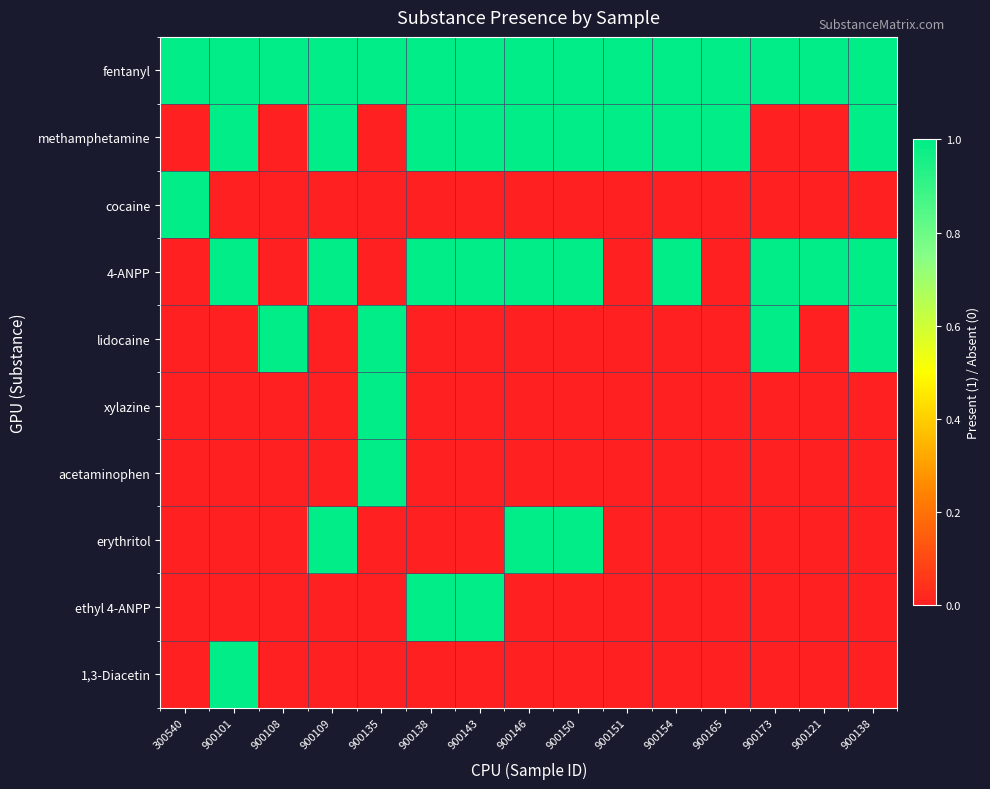

Reading left to right, transcribe all the data shown in this chart.

fentanyl: 300540=1	900101=1	900108=1	900109=1	900135=1	900138=1	900143=1	900146=1	900150=1	900151=1	900154=1	900165=1	900173=1	900121=1	900138=1
methamphetamine: 300540=0	900101=1	900108=0	900109=1	900135=0	900138=1	900143=1	900146=1	900150=1	900151=1	900154=1	900165=1	900173=0	900121=0	900138=1
cocaine: 300540=1	900101=0	900108=0	900109=0	900135=0	900138=0	900143=0	900146=0	900150=0	900151=0	900154=0	900165=0	900173=0	900121=0	900138=0
4-ANPP: 300540=0	900101=1	900108=0	900109=1	900135=0	900138=1	900143=1	900146=1	900150=1	900151=0	900154=1	900165=0	900173=1	900121=1	900138=1
lidocaine: 300540=0	900101=0	900108=1	900109=0	900135=1	900138=0	900143=0	900146=0	900150=0	900151=0	900154=0	900165=0	900173=1	900121=0	900138=1
xylazine: 300540=0	900101=0	900108=0	900109=0	900135=1	900138=0	900143=0	900146=0	900150=0	900151=0	900154=0	900165=0	900173=0	900121=0	900138=0
acetaminophen: 300540=0	900101=0	900108=0	900109=0	900135=1	900138=0	900143=0	900146=0	900150=0	900151=0	900154=0	900165=0	900173=0	900121=0	900138=0
erythritol: 300540=0	900101=0	900108=0	900109=1	900135=0	900138=0	900143=0	900146=1	900150=1	900151=0	900154=0	900165=0	900173=0	900121=0	900138=0
ethyl 4-ANPP: 300540=0	900101=0	900108=0	900109=0	900135=0	900138=1	900143=1	900146=0	900150=0	900151=0	900154=0	900165=0	900173=0	900121=0	900138=0
1,3-Diacetin: 300540=0	900101=1	900108=0	900109=0	900135=0	900138=0	900143=0	900146=0	900150=0	900151=0	900154=0	900165=0	900173=0	900121=0	900138=0